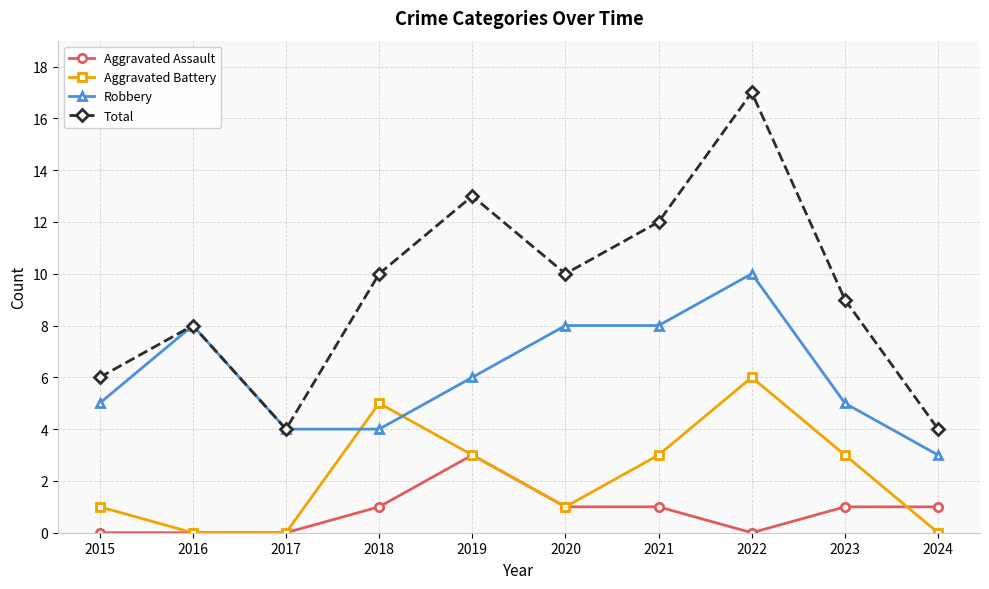

Where is the first local maximum for Aggravated Battery?

2018